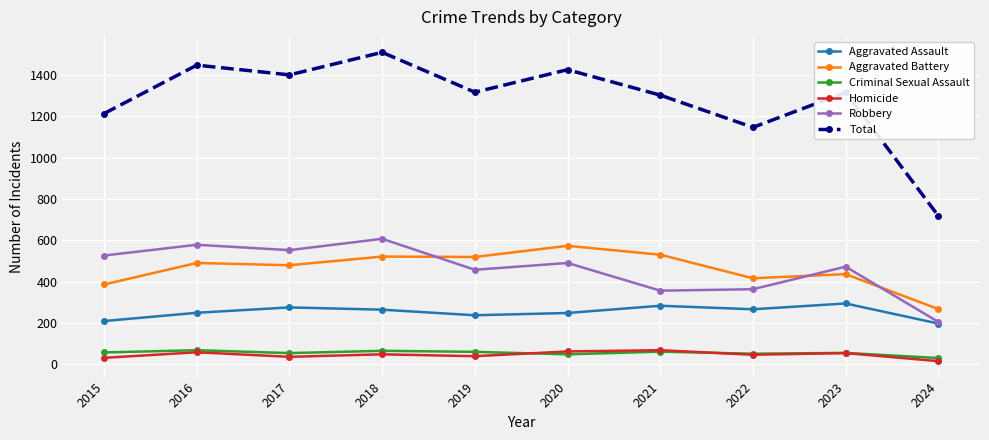

Where is the first local minimum for Robbery?

2017